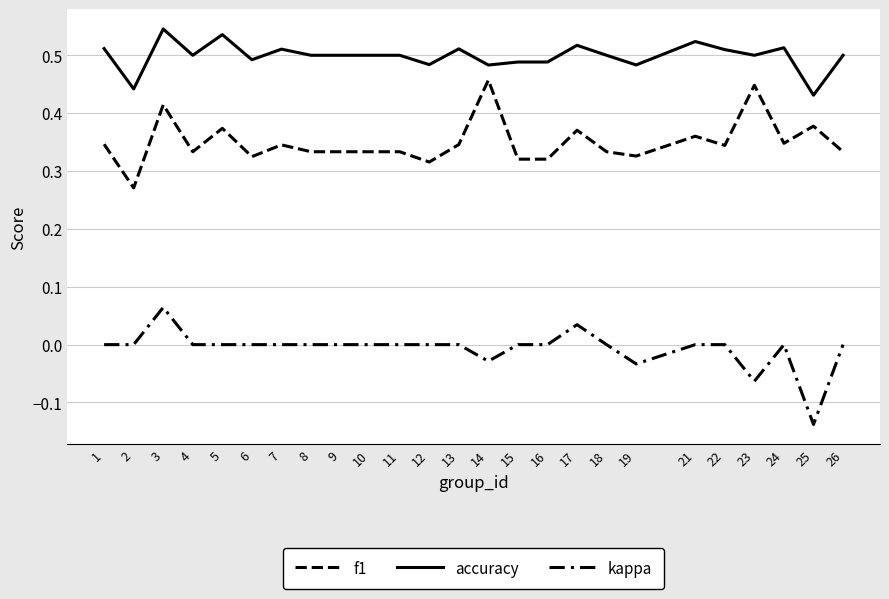

Is this an area chart (filled region under the line)?

No